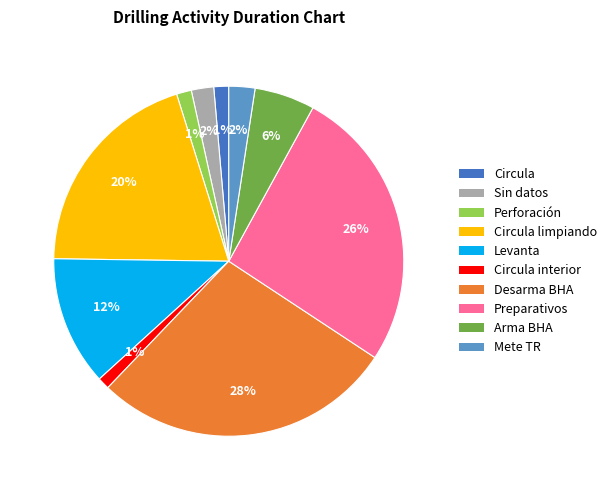

Count the number of slices in the pie.

10